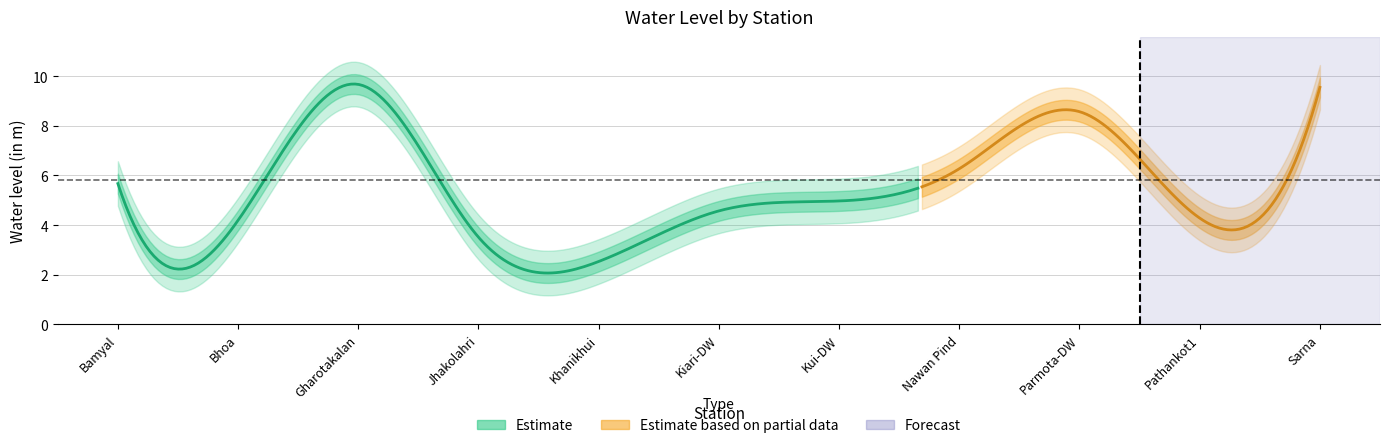

How many interior local valleys (lower than both neighbors) does the data have?

3